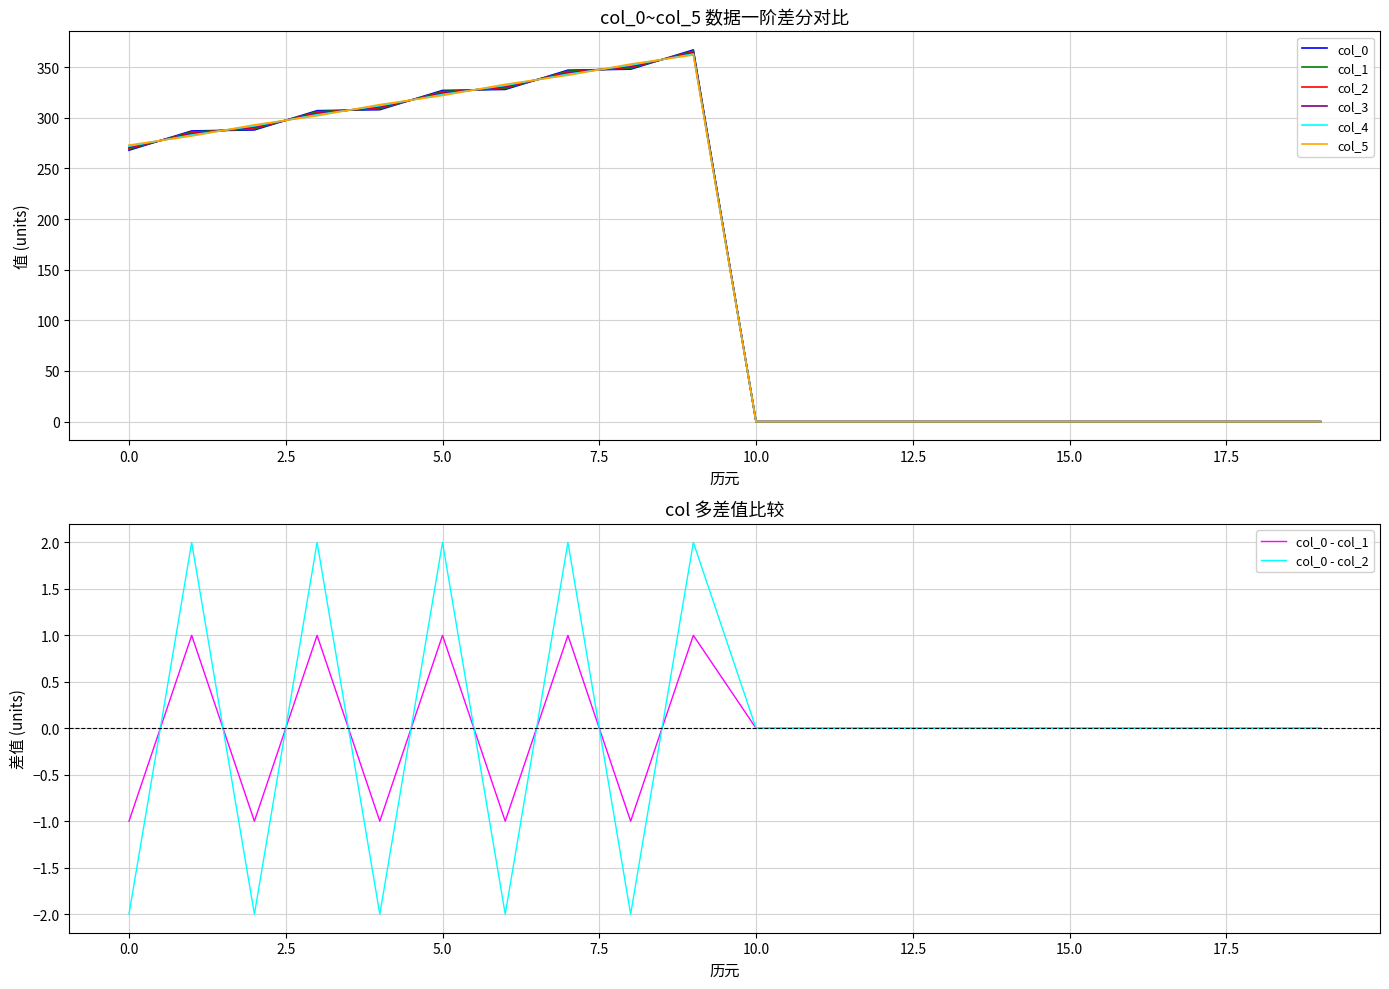

Does the chart have visible grid lines?

Yes